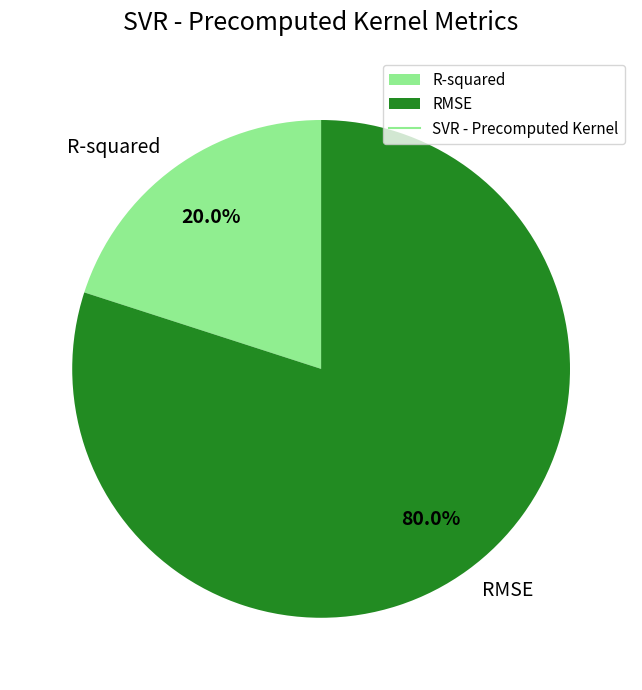

Is it true that R-squared is 32% of the pie?

False